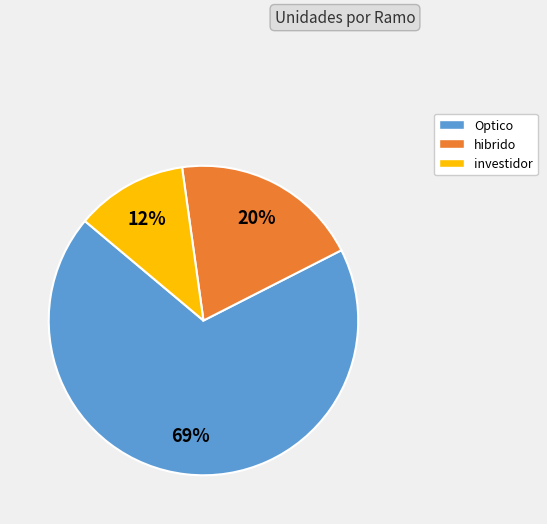

What is the majority slice?

Optico